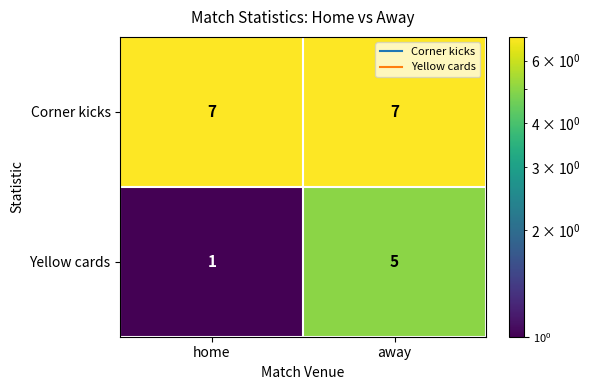

What is the sum of all Yellow cards values?

6